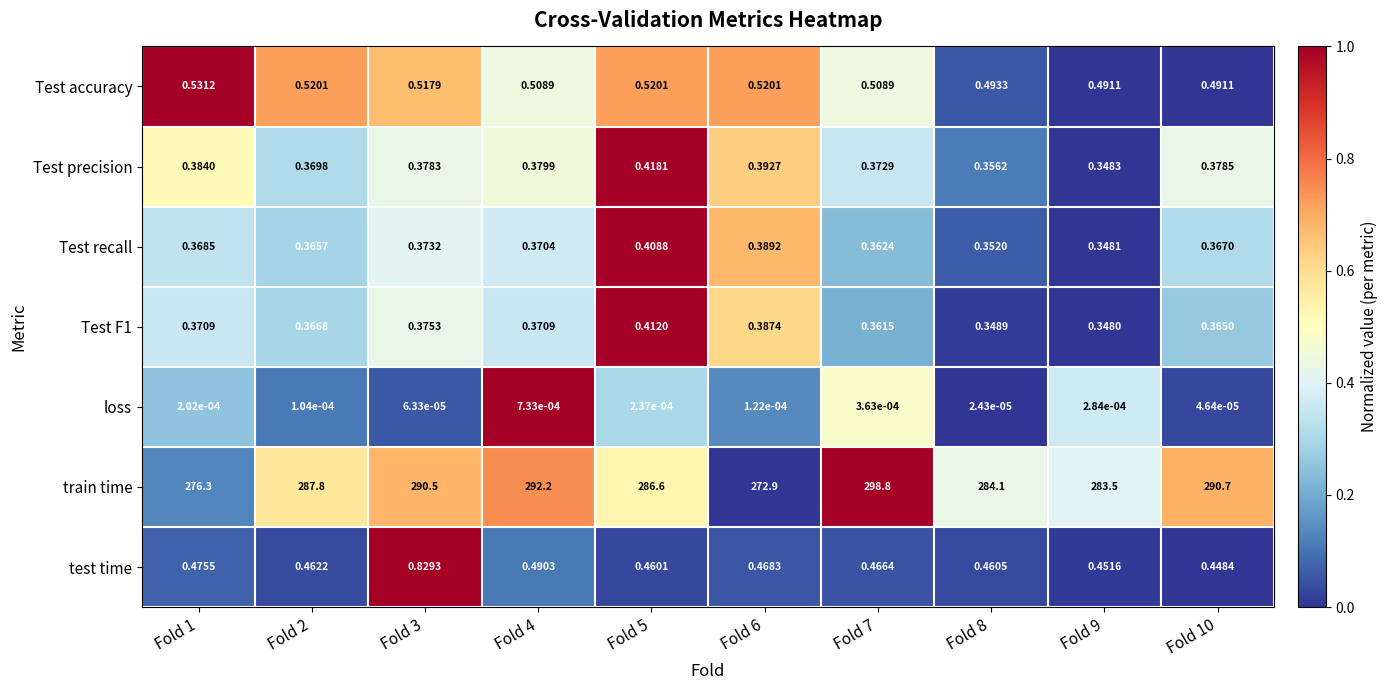

Between Fold 1 and Fold 2, which series saw the biggest shift?

train time